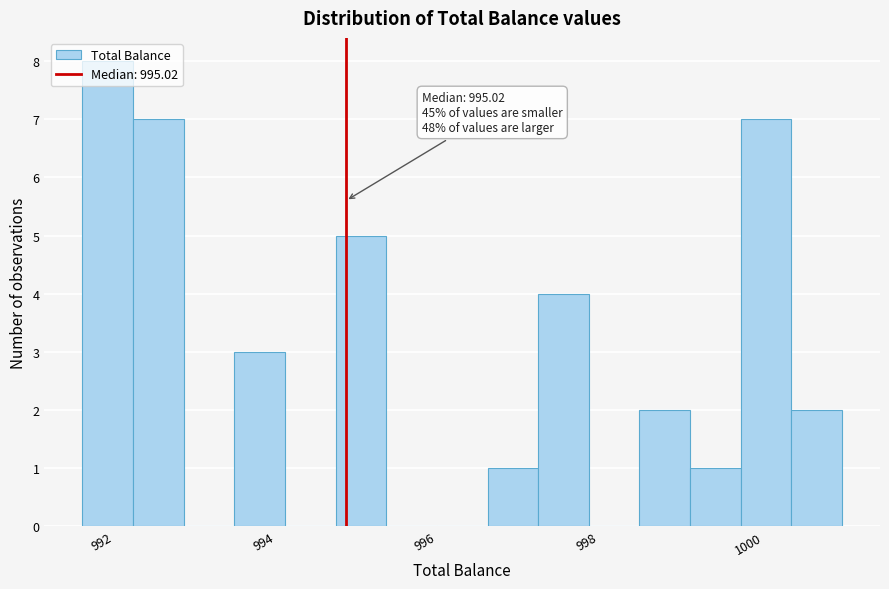

Around what value on the x-axis is the tallest bar? Give the approximate position of its centre, as read against the axis.

992.0